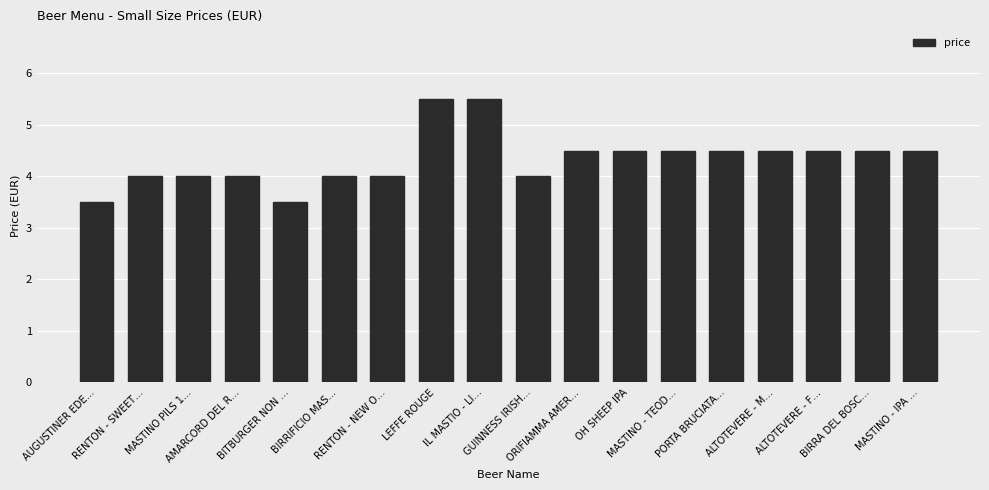

The value at AMARCORD DEL R… is 2.7. True or false?

False